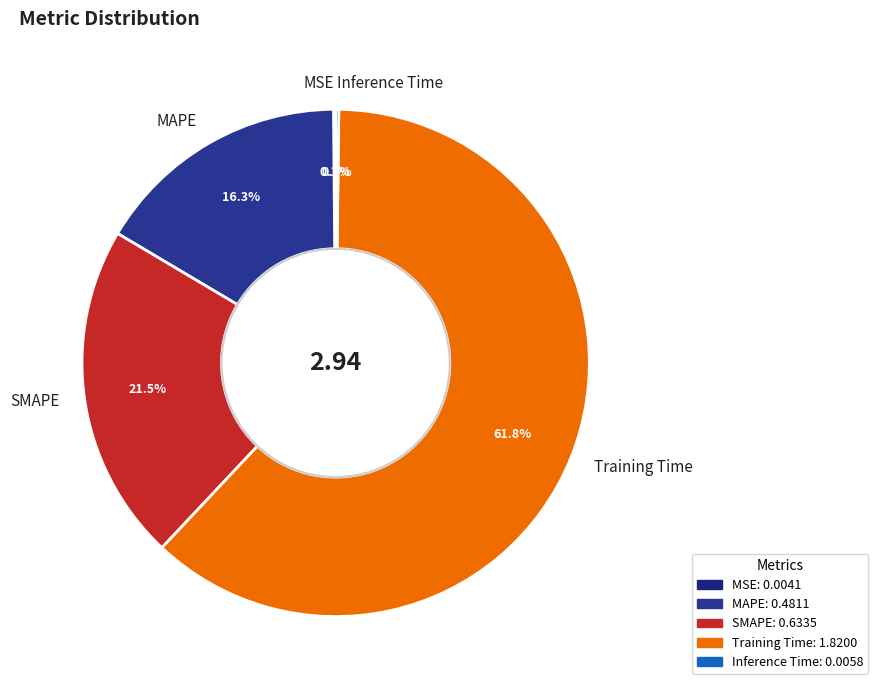

Is the sum of MAPE and Training Time greater than half?

Yes